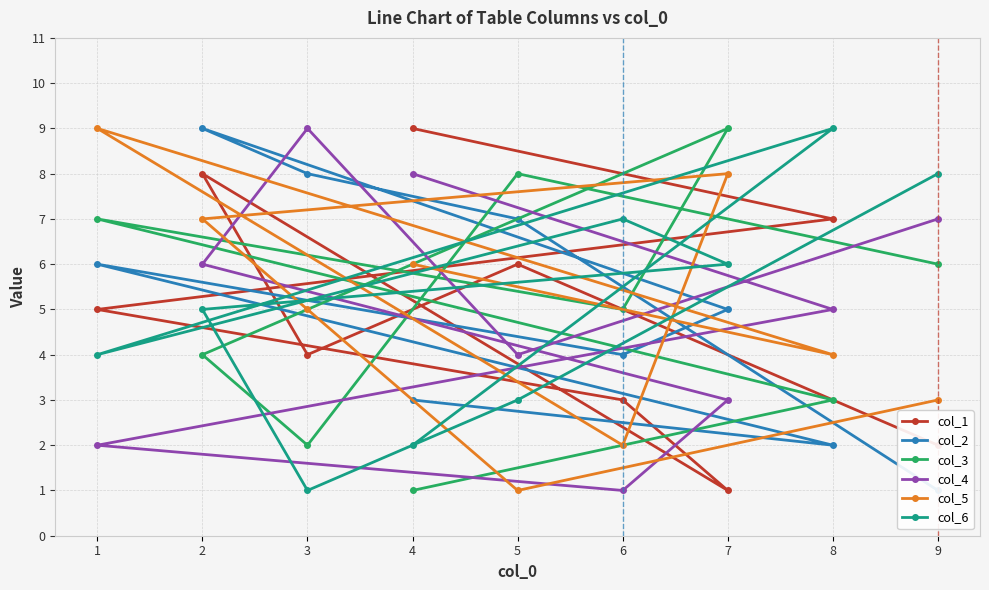

Count the col_3 values in the range 3 to 7.

5